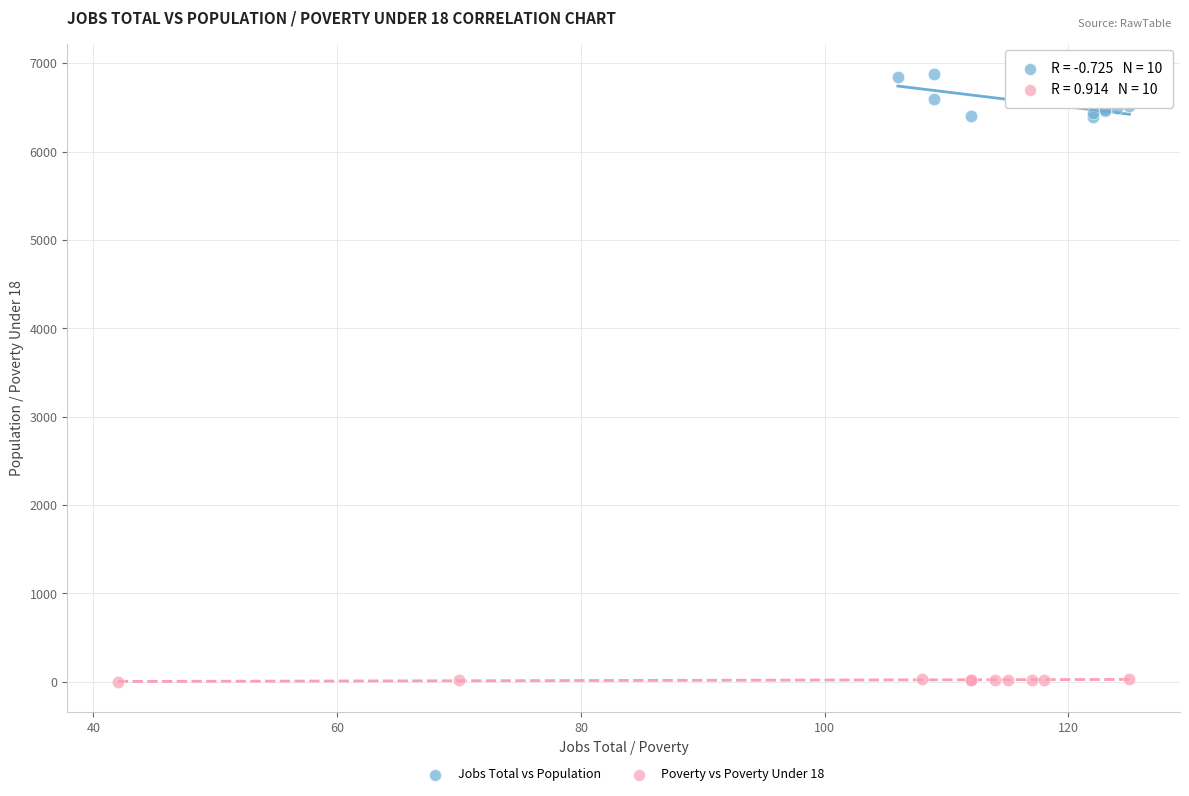

What are all the series names shown in the legend?

Jobs Total vs Population, Poverty vs Poverty Under 18